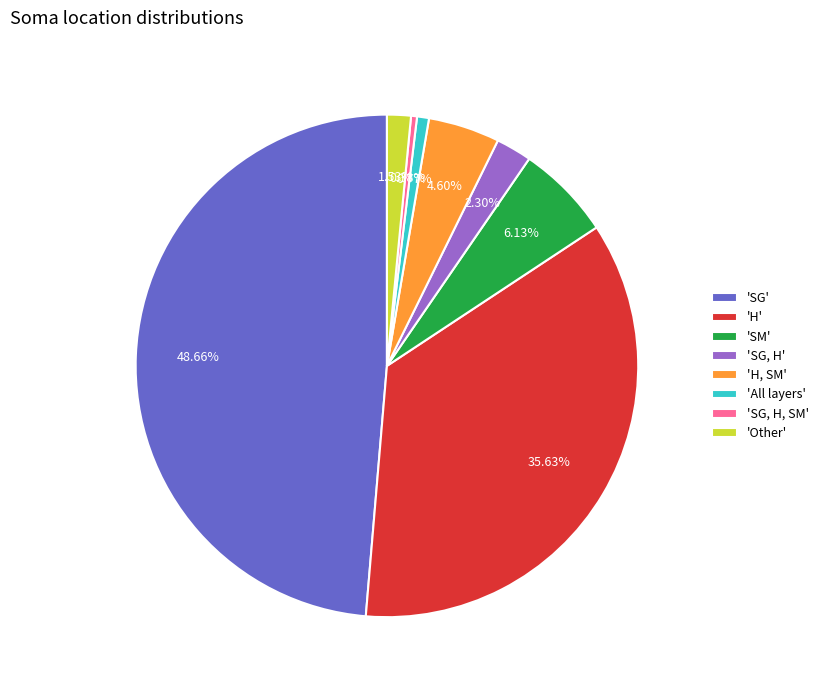

Rank the categories by value from lowest to highest.

'SG, H, SM', 'All layers', 'Other', 'SG, H', 'H, SM', 'SM', 'H', 'SG'